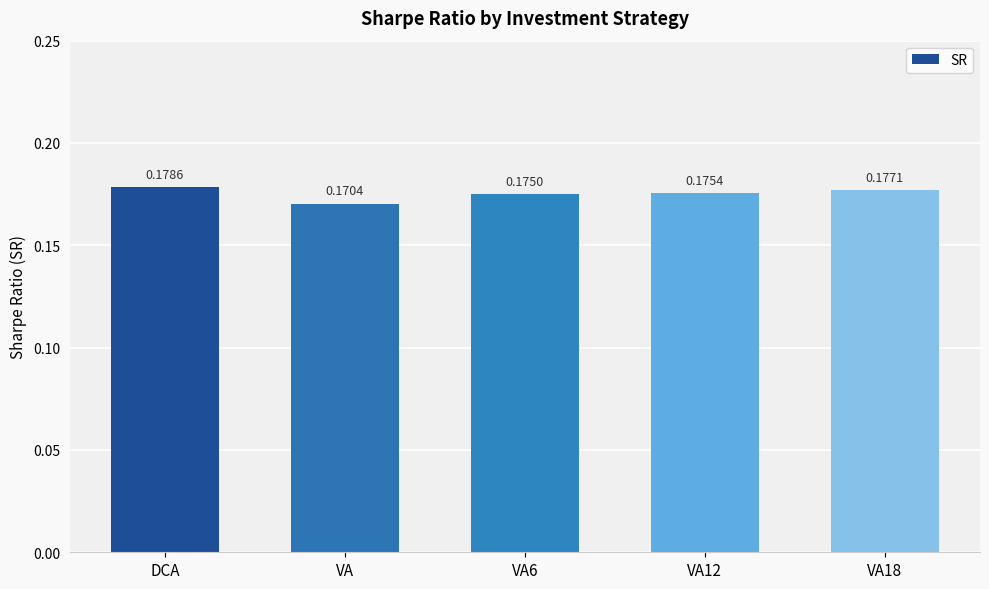

How many bars are there in total?

5